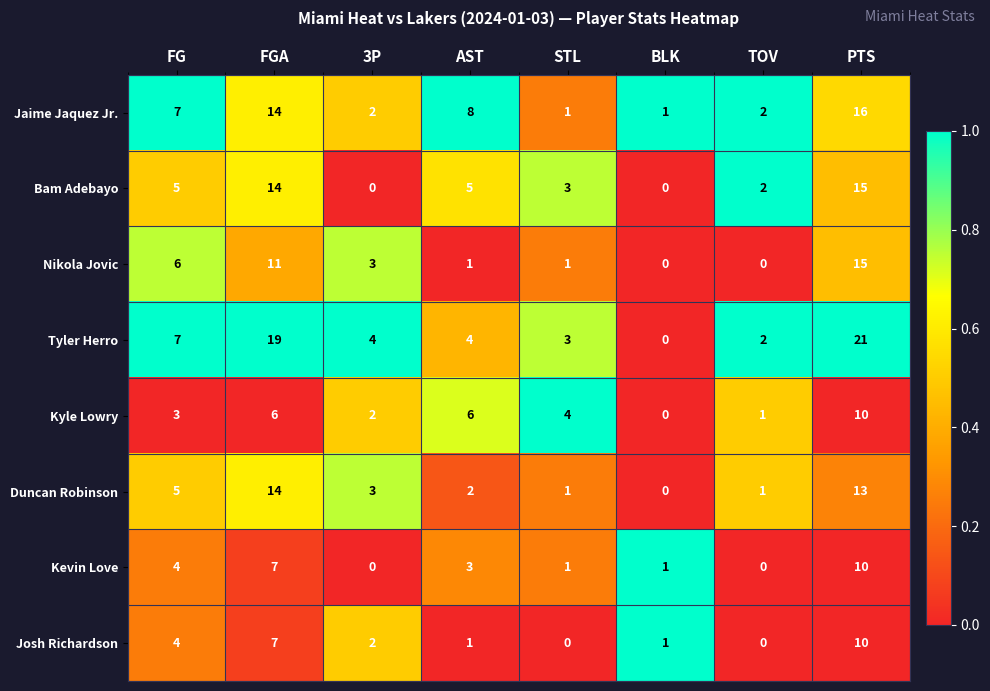

Which series changed the most between FG and TOV?

Nikola Jovic